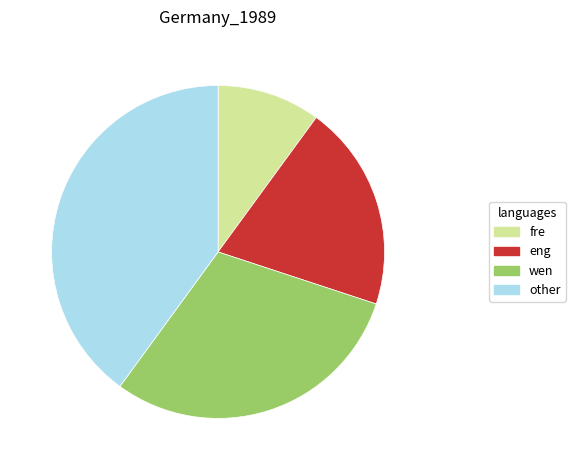

Rank the categories by value from highest to lowest.

other, wen, eng, fre